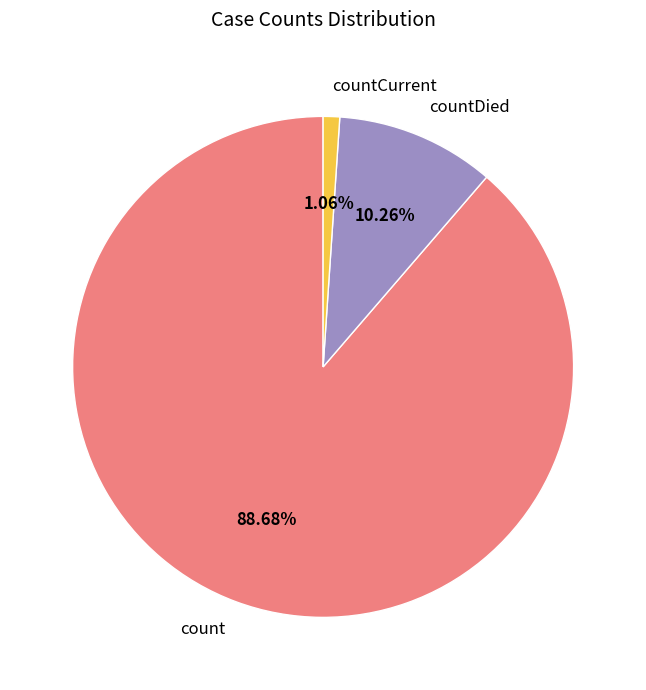

True or false: countCurrent accounts for 15% of the total.

False